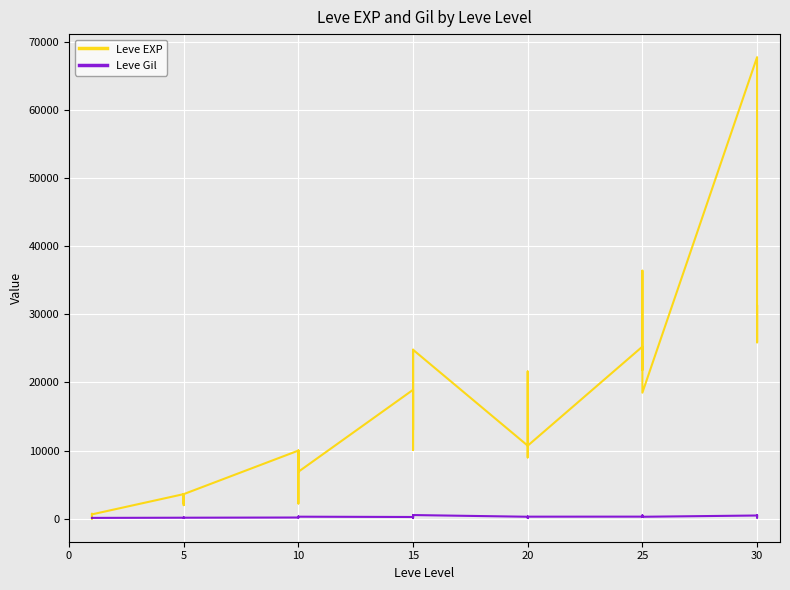

Rank the series at 15 from lowest to highest value.

Leve Gil, Leve EXP